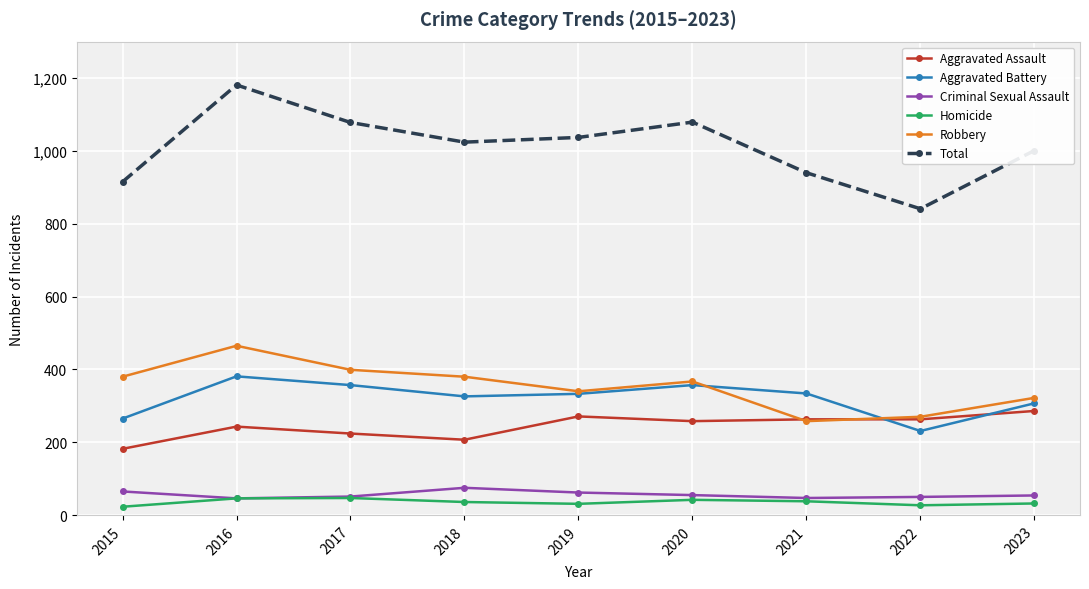

True or false: Homicide and Robbery intersect in this chart.

False